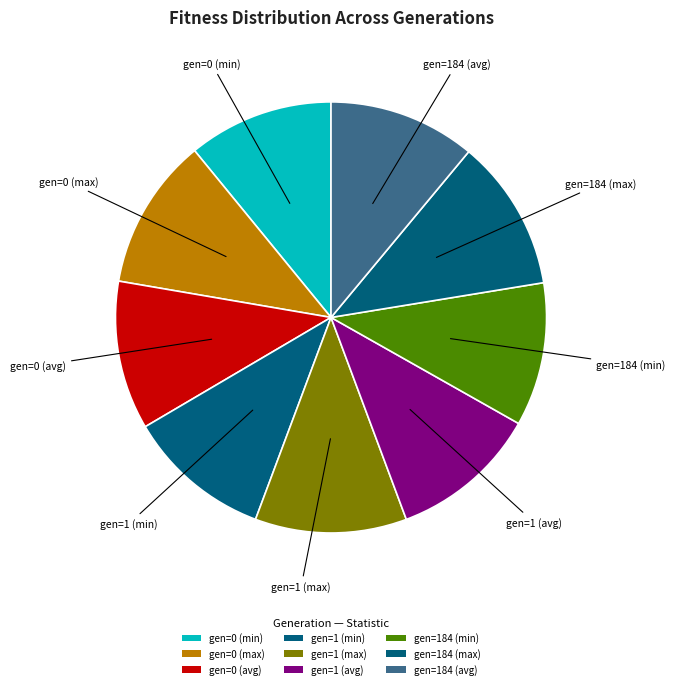

What percentage do gen=0 (max) and gen=0 (min) together represent?

22.3%